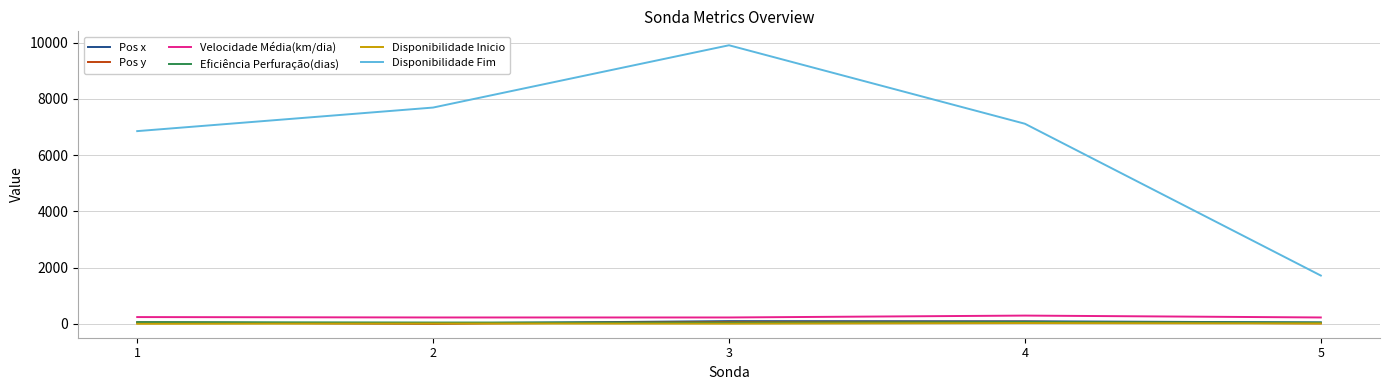

What is the lowest value of the Disponibilidade Fim series?

1716